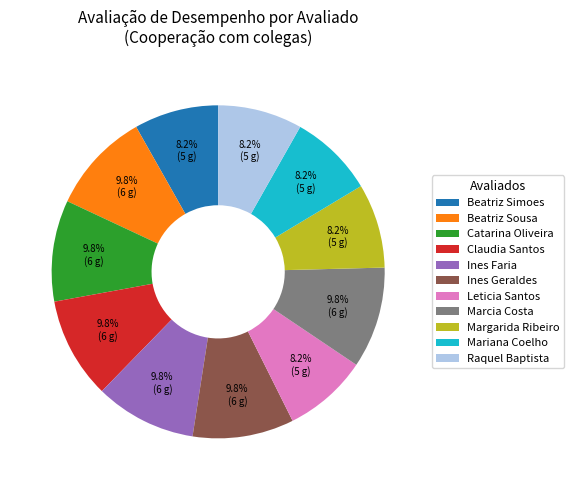

Combined, do Ines Geraldes and Ines Faria account for over 50%?

No